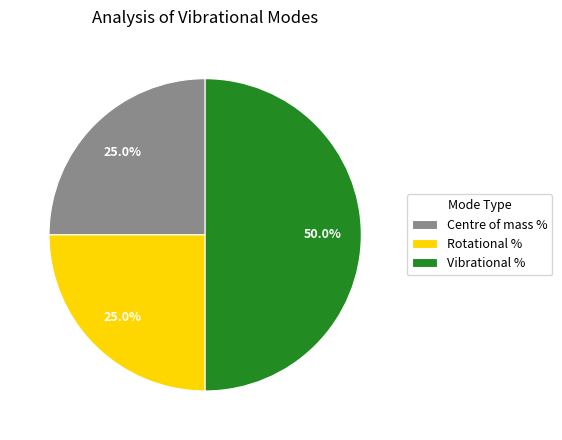

What portion of the pie excludes Vibrational %?

50.0%